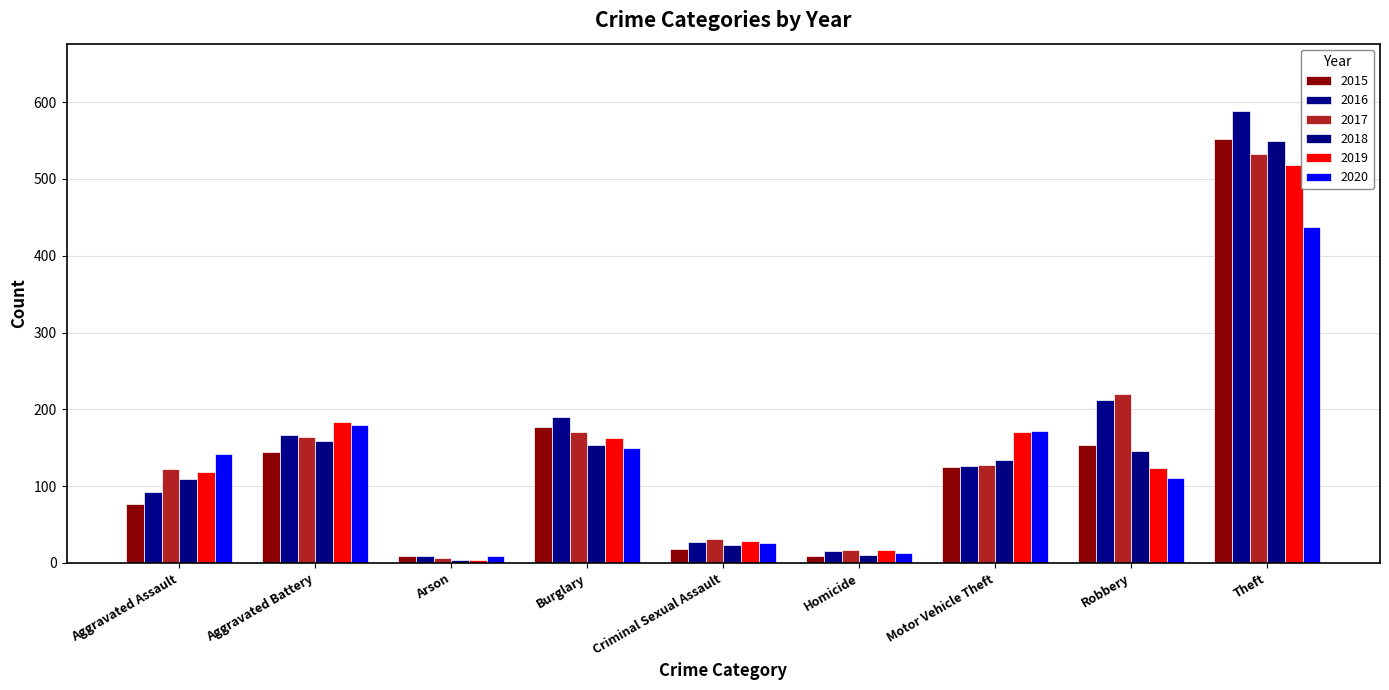

What is the total value across all series at Aggravated Battery?

996